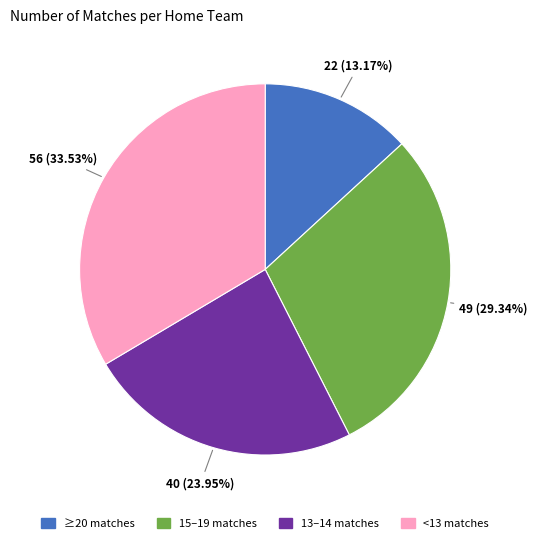

Is there any slice that represents more than half of the pie?

No